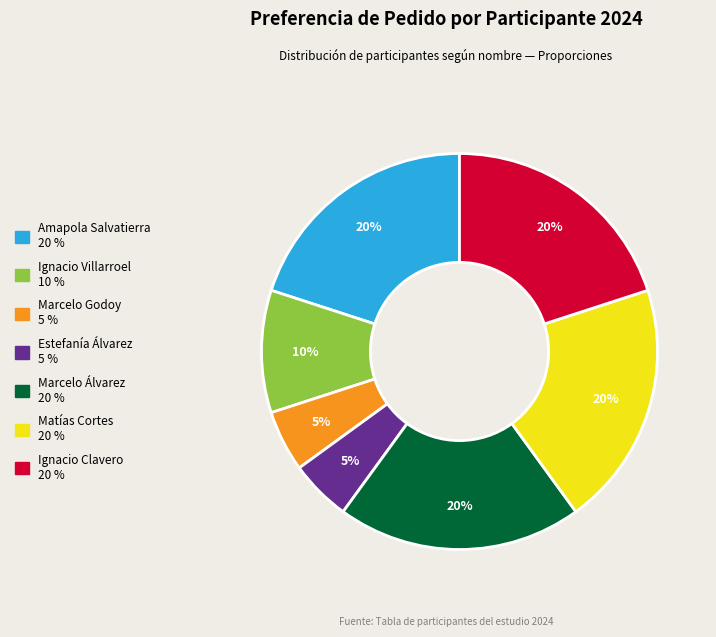

To the nearest percent, what is the combined percentage of Marcelo Álvarez and Ignacio Clavero?

40%